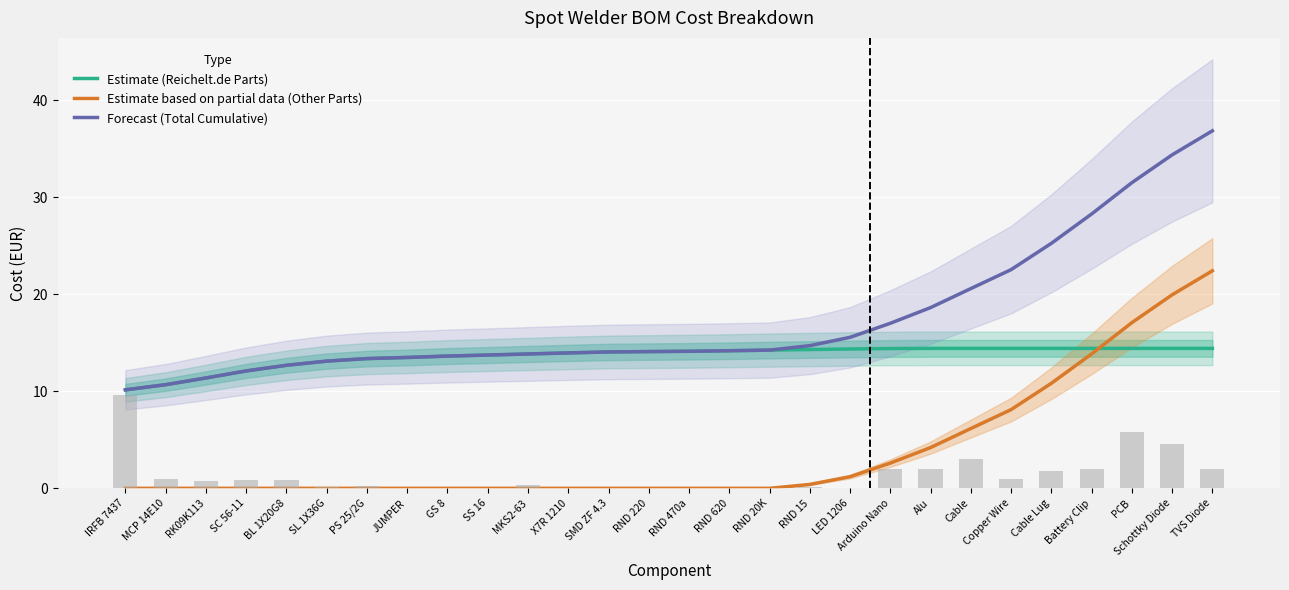

What is the value of the Estimate (Reichelt.de Parts) bar at the 12th from the left?

14.0